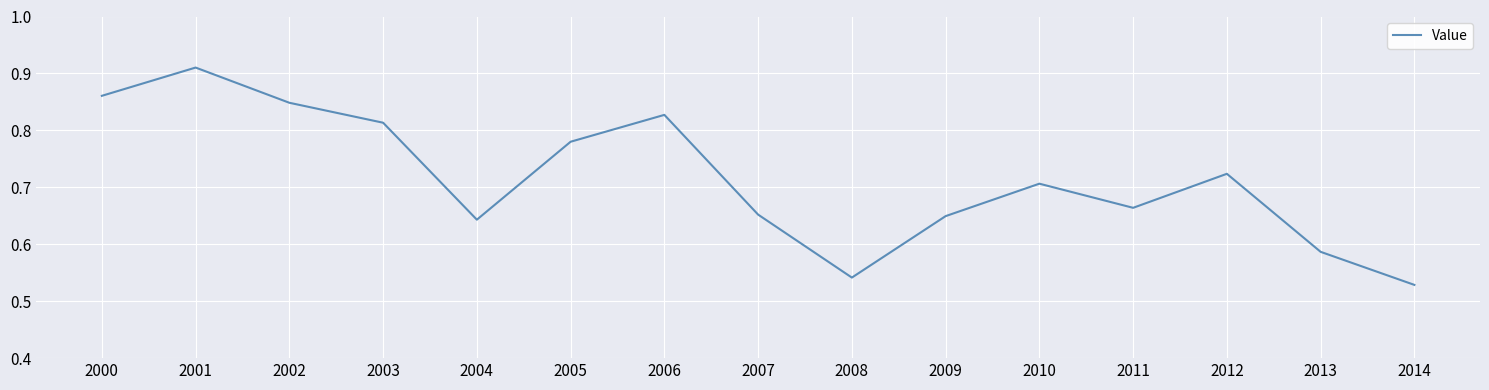

Which category has the lowest value across all series?

2014